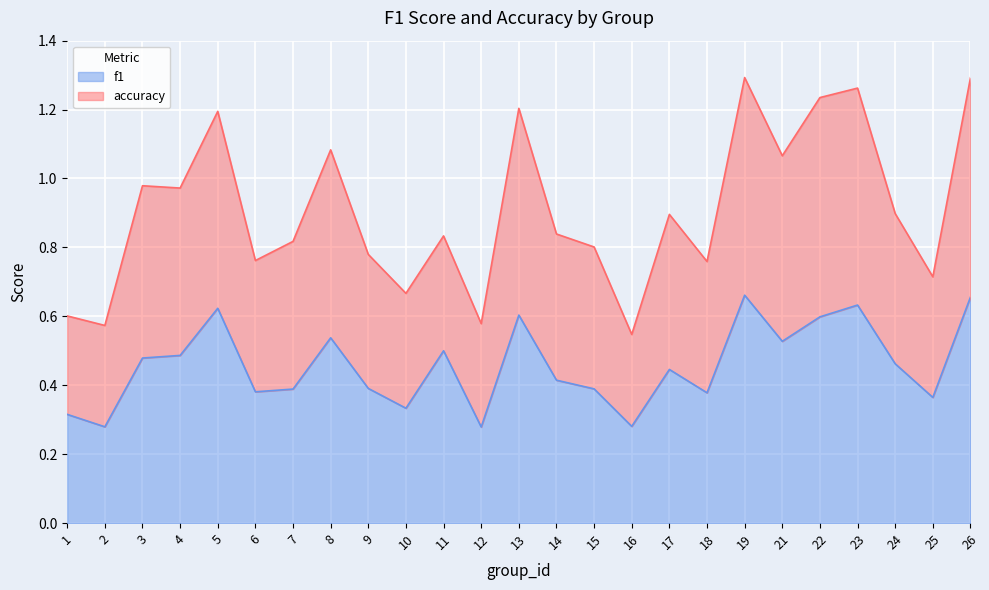

True or false: f1 has more than 0 interior local peaks.

True